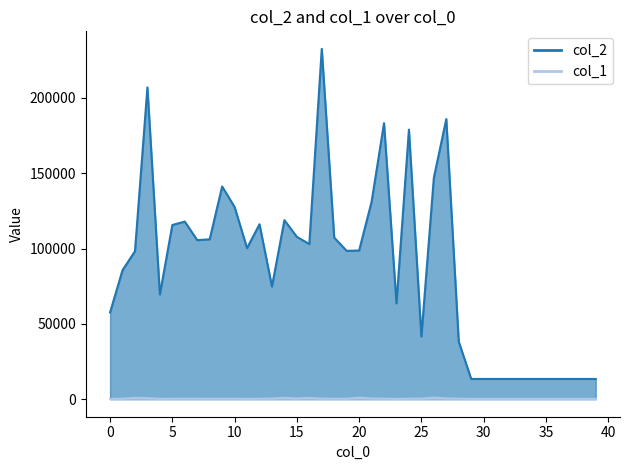

How many data points in col_2 are less than 98683?

20